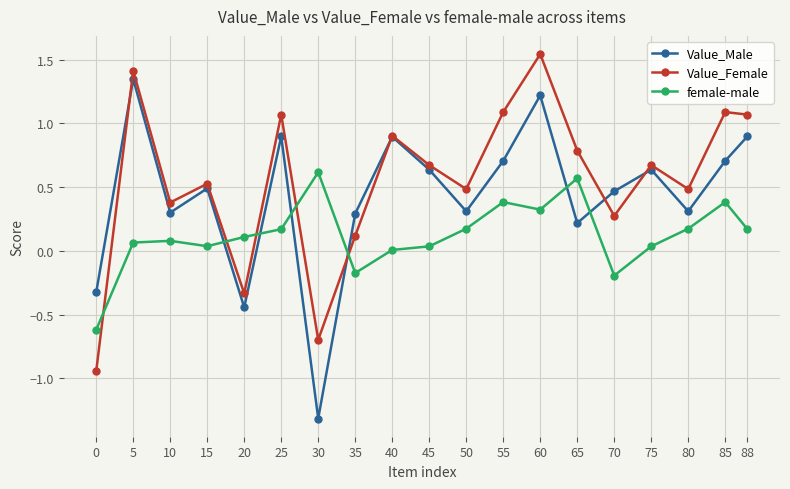

Rank the series at 0 from highest to lowest value.

Value_Male, female-male, Value_Female